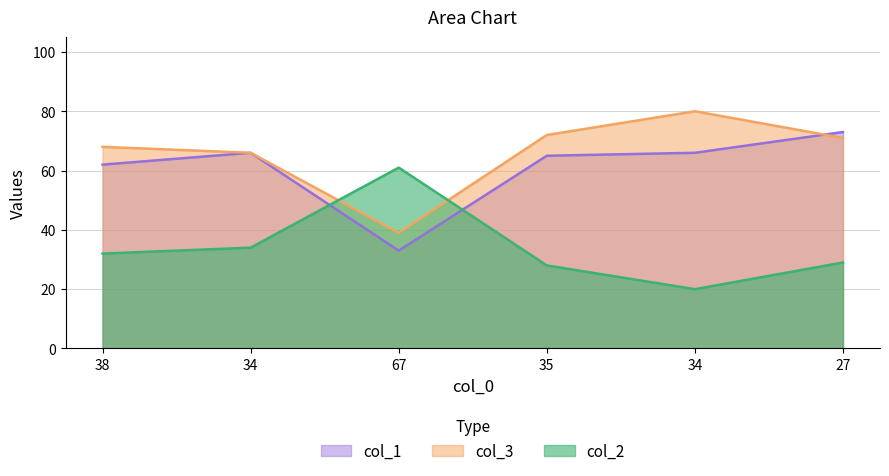

True or false: col_1 has a value of 62 at 38.

True